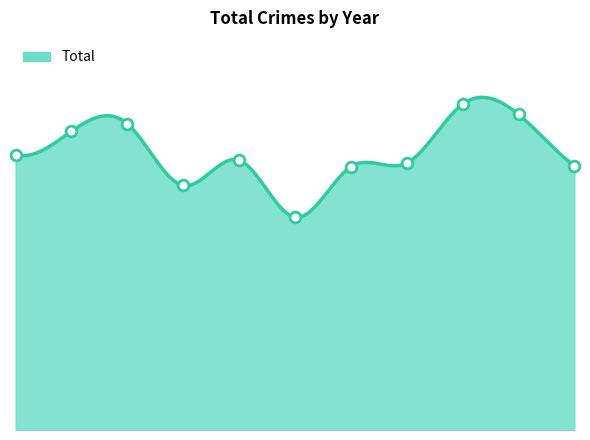

What is the change in value from 2019 to 2025?

-6